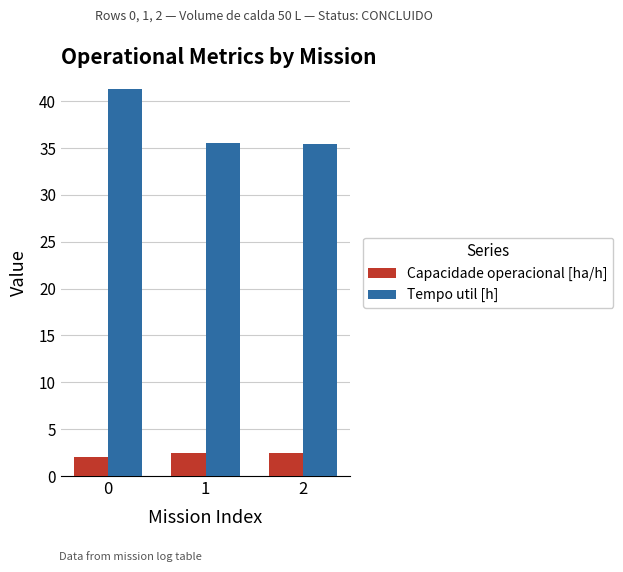

What is the difference between the Capacidade operacional [ha/h] values at 1 and 0?

0.5